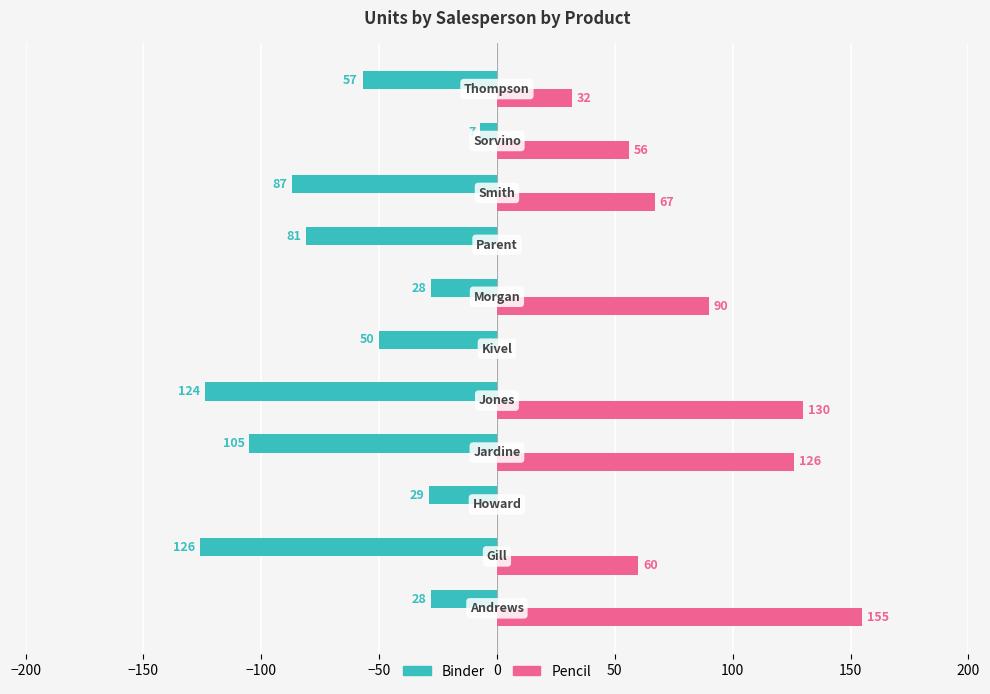

What are all the series names shown in the legend?

Binder, Pencil